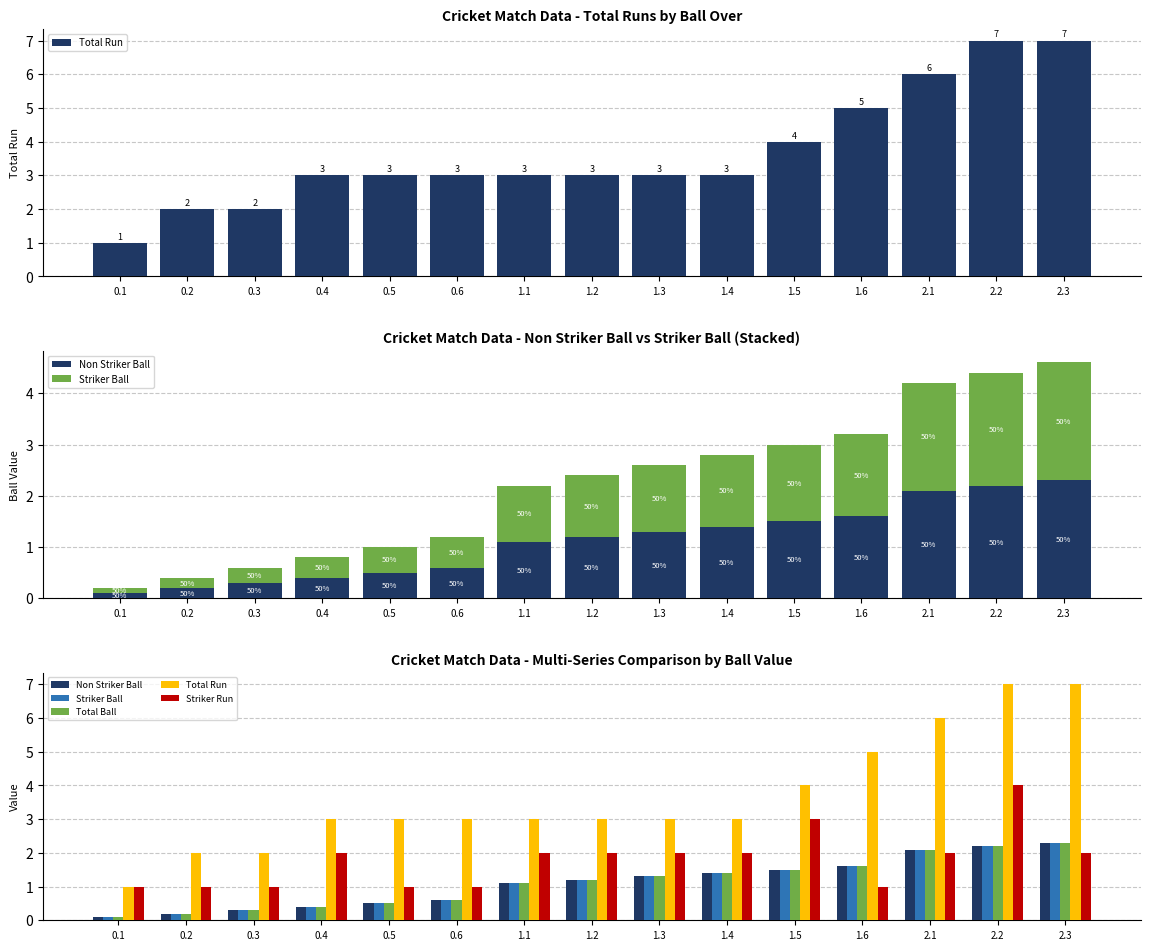

At which category is the sum across all series the highest?

2.2